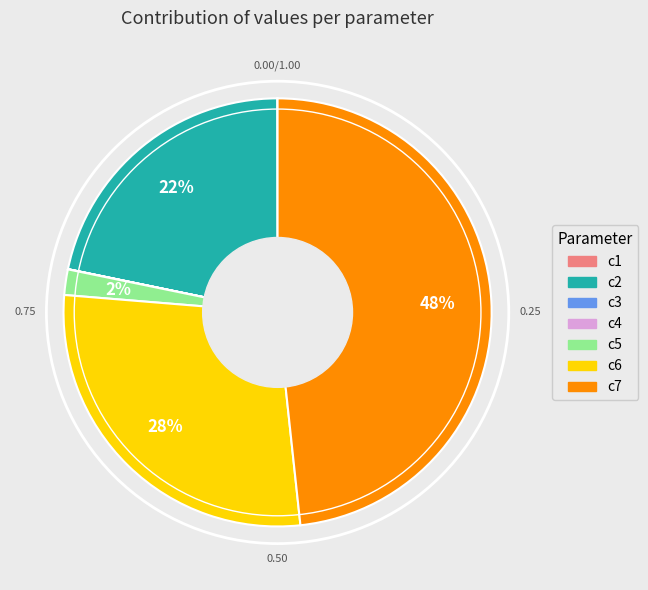

Is there any slice that represents more than half of the pie?

No